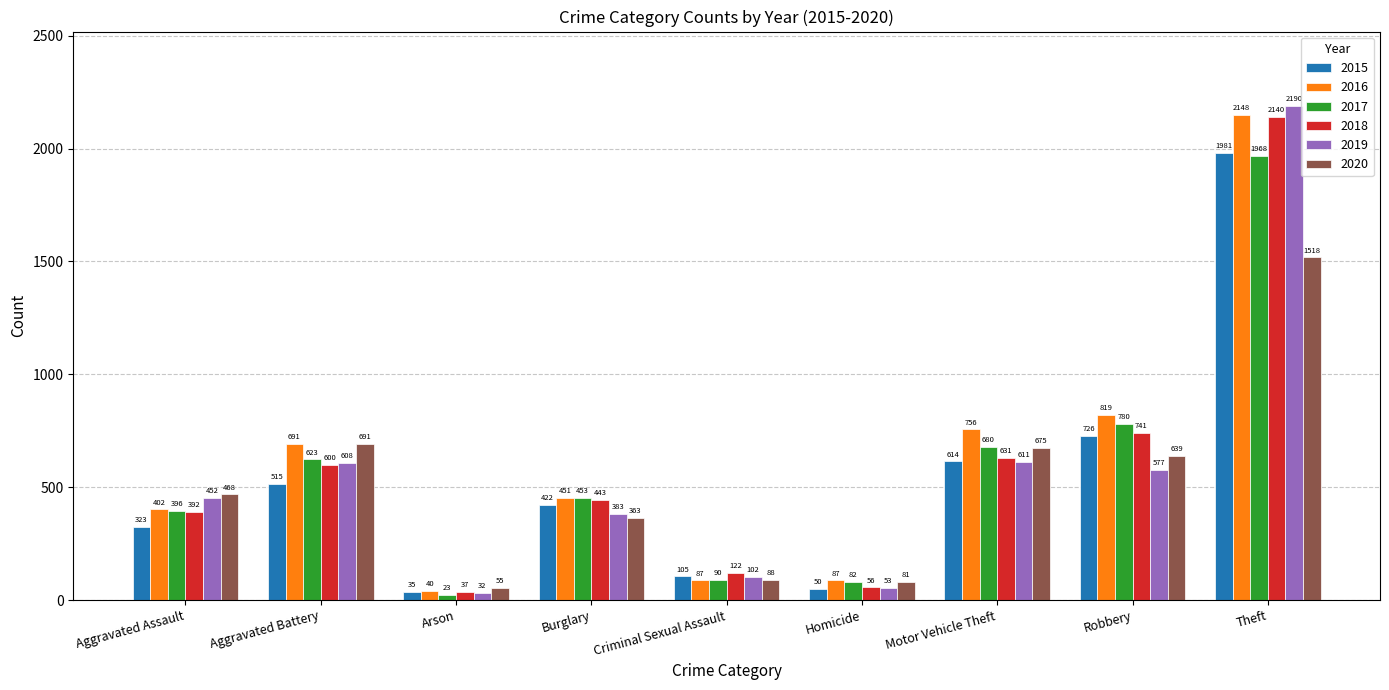

Rank the series by their maximum value, from lowest to highest.

2020, 2017, 2015, 2018, 2016, 2019